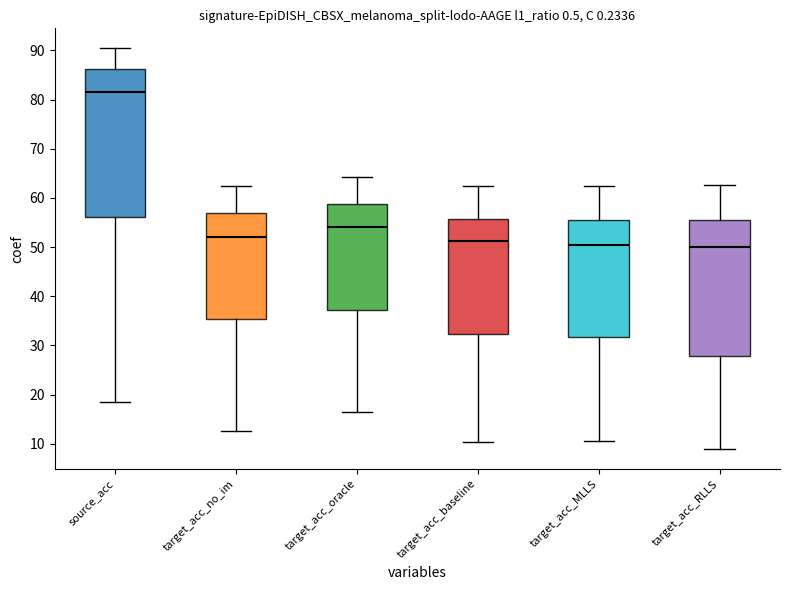

Comparing the boxes themselves (not the whiskers), which one is the tallest?

source_acc